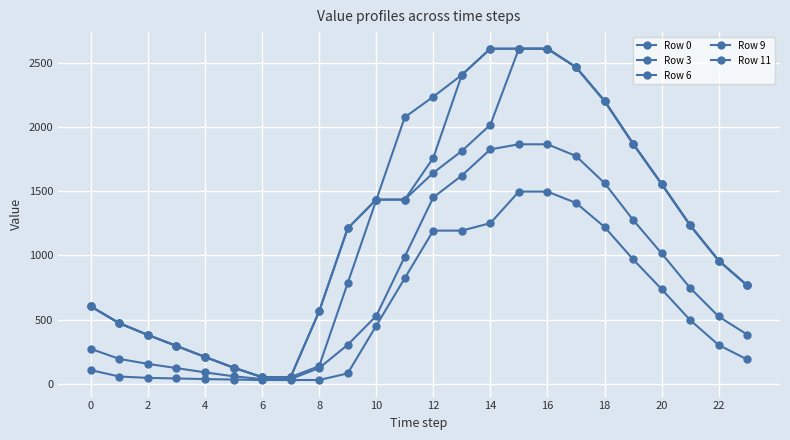

What is the maximum value shown in the chart?

2608.0